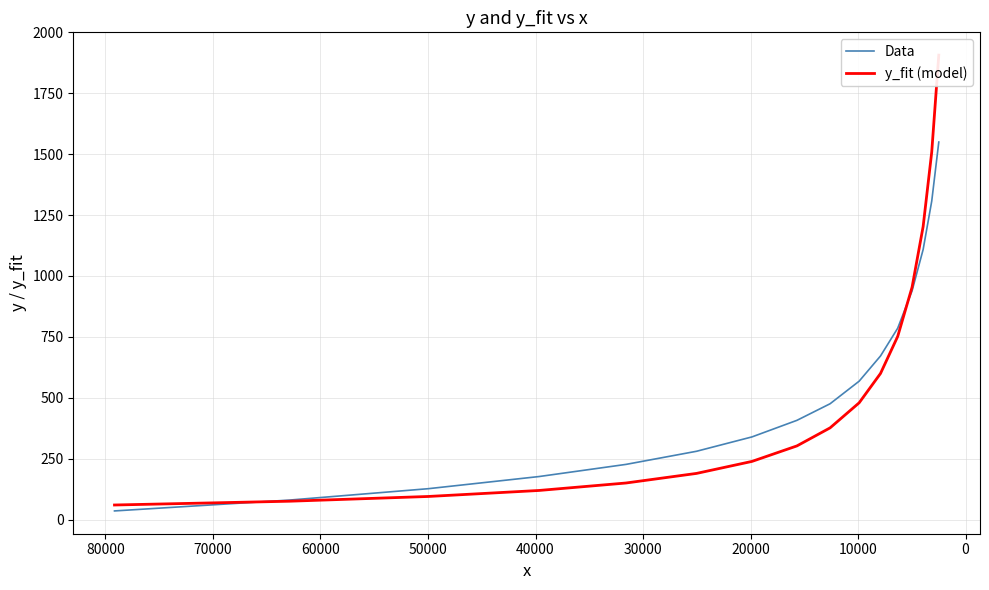

Reading left to right, list all the values displayed in this chart.

Data: 35.6	80.2	126.8	176.7	226.6	280.5	339.5	407.5	475.6	568.2	671.7	785.9	938.9	1108.7	1307.5	1549.9
y_fit (model): 59.9	75.5	94.9	119.6	150.2	189.6	238.9	302.5	376.6	479.5	599.8	752.2	954.0	1202.9	1509.1	1906.7